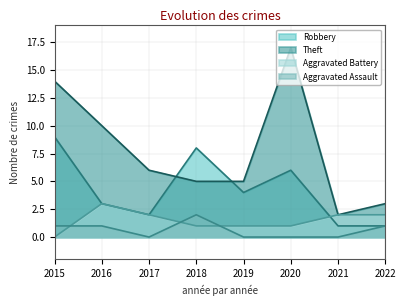

What are all the series names shown in the legend?

Robbery, Theft, Aggravated Battery, Aggravated Assault